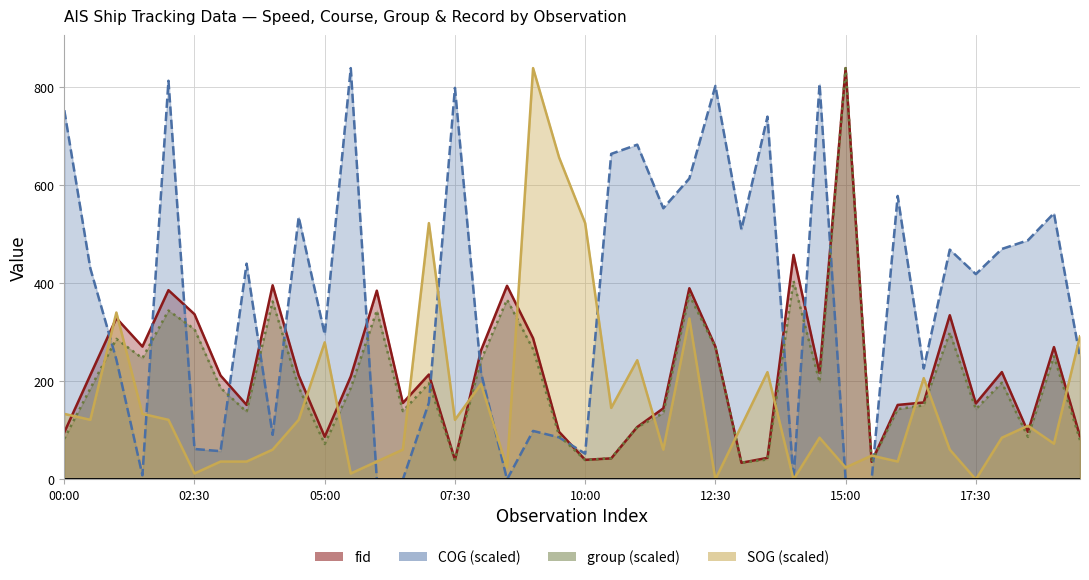

Reading left to right, list all the values displayed in this chart.

SOG: 133.8	121.6	340.5	133.8	121.6	12.2	36.5	36.5	60.8	121.6	279.7	12.2	36.5	60.8	522.9	121.6	194.6	24.3	839.0	656.6	522.9	145.9	243.2	60.8	328.3	0.0	109.4	218.9	0.0	85.1	24.3	48.6	36.5	206.7	60.8	0.0	85.1	109.4	73.0	291.8
COG: 753.2	430.5	244.6	8.4	813.2	62.1	57.7	440.1	91.0	535.3	295.9	839.0	0.0	0.0	156.6	798.7	218.1	0.0	99.0	85.8	52.5	664.1	682.8	553.2	613.9	802.7	510.0	740.0	0.0	807.1	0.0	0.0	578.2	226.3	468.7	418.8	470.1	487.7	543.1	248.6
group: 82.8	185.4	286.7	247.2	344.5	306.4	186.7	138.1	363.0	188.1	72.3	186.7	344.5	139.4	195.9	39.5	243.3	366.9	265.6	89.4	39.5	43.4	106.5	135.4	376.1	269.6	34.2	40.8	405.0	198.6	839.0	35.5	143.3	151.2	299.8	143.3	197.3	86.8	251.2	80.2
fid: 96.0	213.0	329.0	271.0	386.0	337.0	212.0	152.0	396.0	212.0	87.0	210.0	385.0	156.0	214.0	40.0	263.0	395.0	288.0	97.0	40.0	43.0	107.0	145.0	390.0	271.0	34.0	44.0	458.0	217.0	839.0	36.0	152.0	157.0	335.0	155.0	219.0	97.0	270.0	88.0